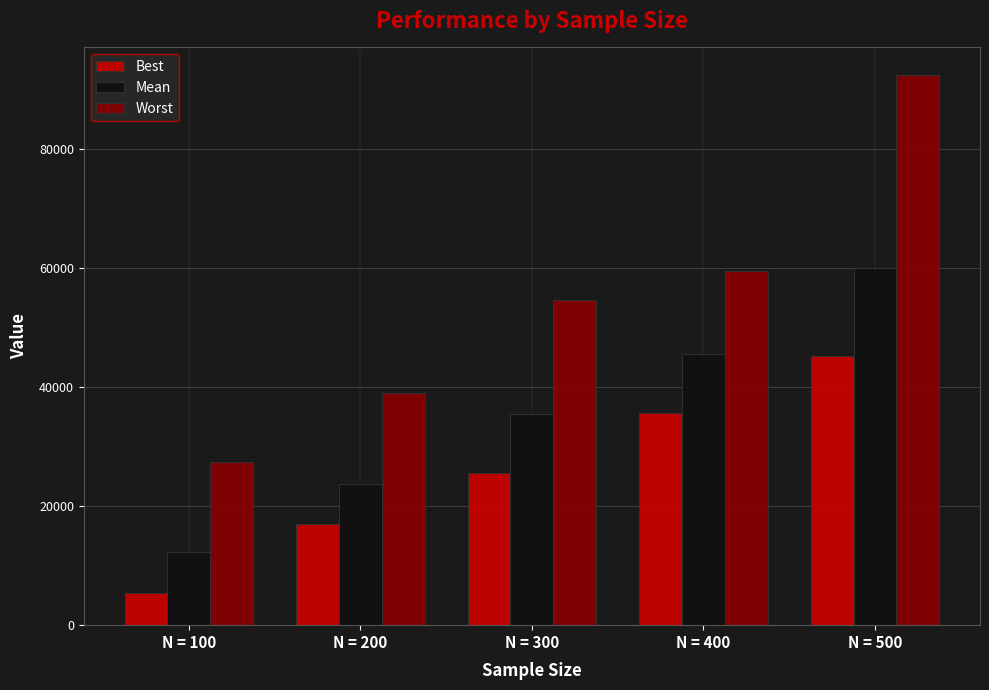

What is the sum of the Mean values at N = 300 and N = 100?

47748.3